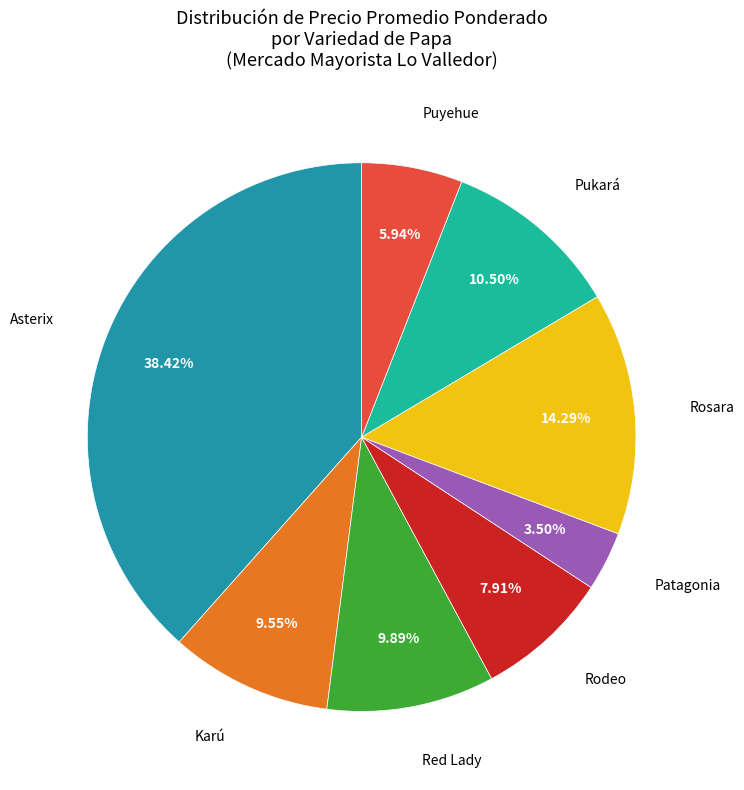

Does any single category account for the majority?

No